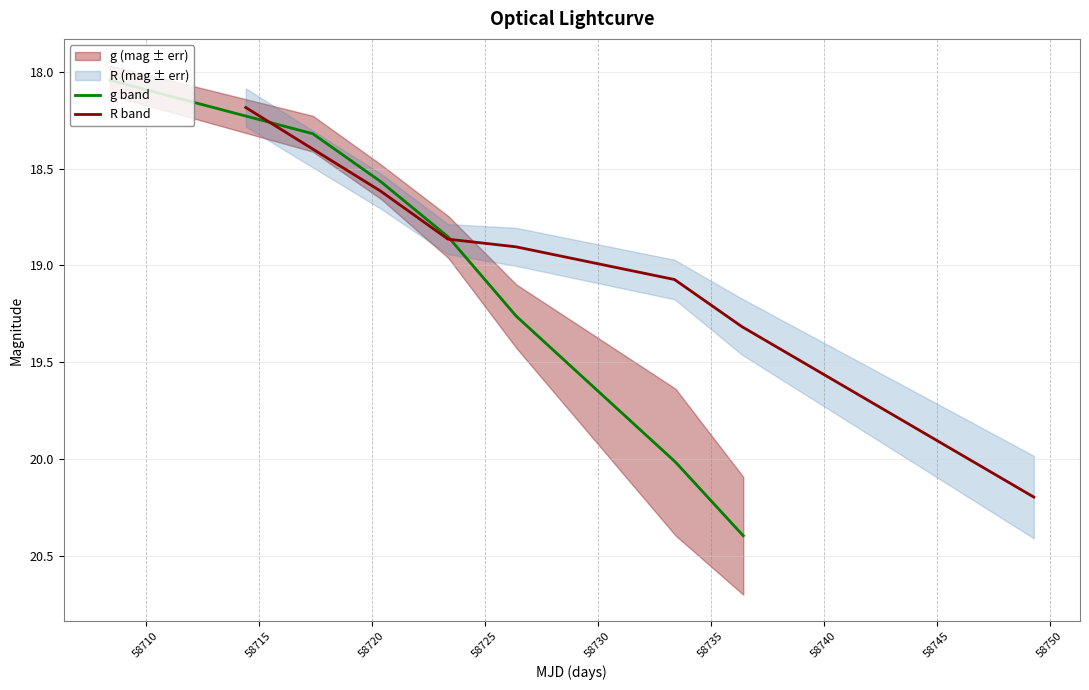

What is the difference between the maximum and minimum values in the R band series?

2.0